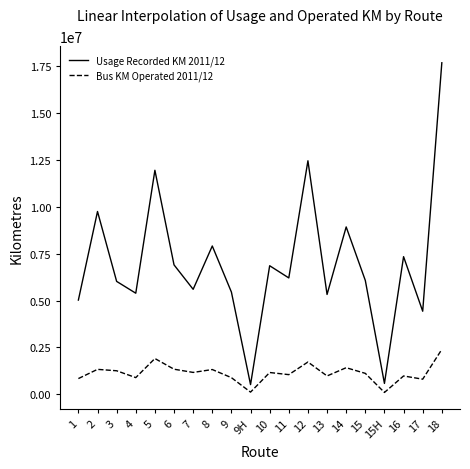

True or false: Usage Recorded KM 2011/12 and Bus KM Operated 2011/12 cross at least once.

False